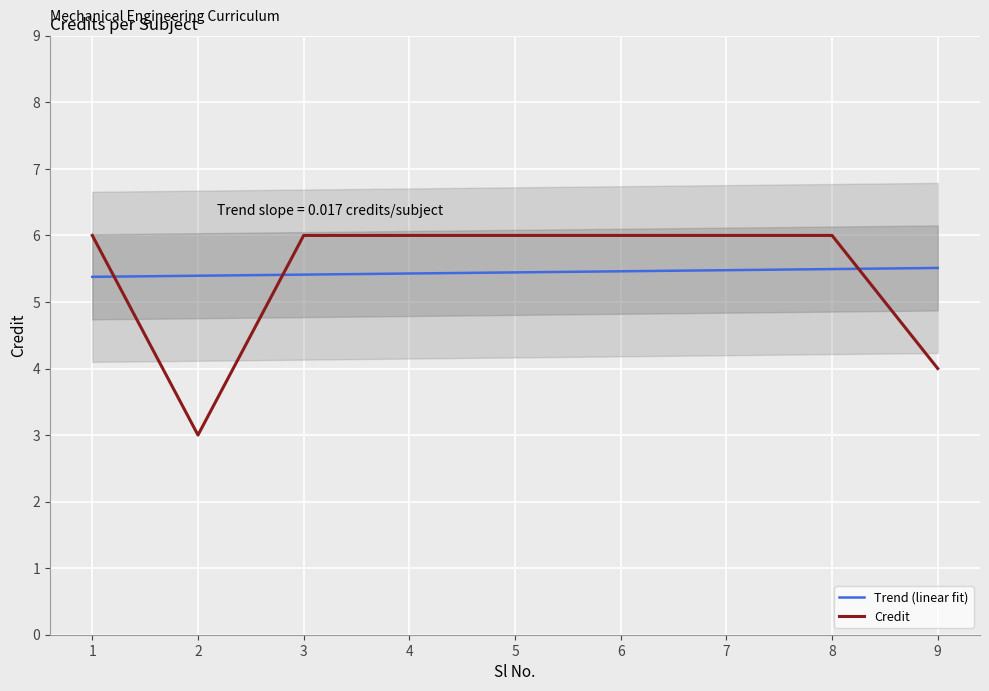

True or false: the data has more than 1 interior local peaks.

False